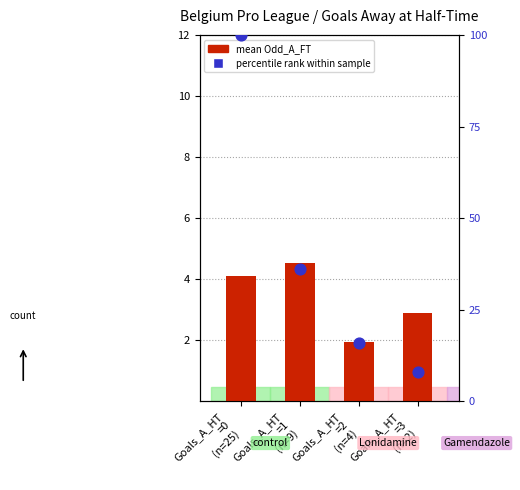

At how many categories does at least one series exceed 30?

2